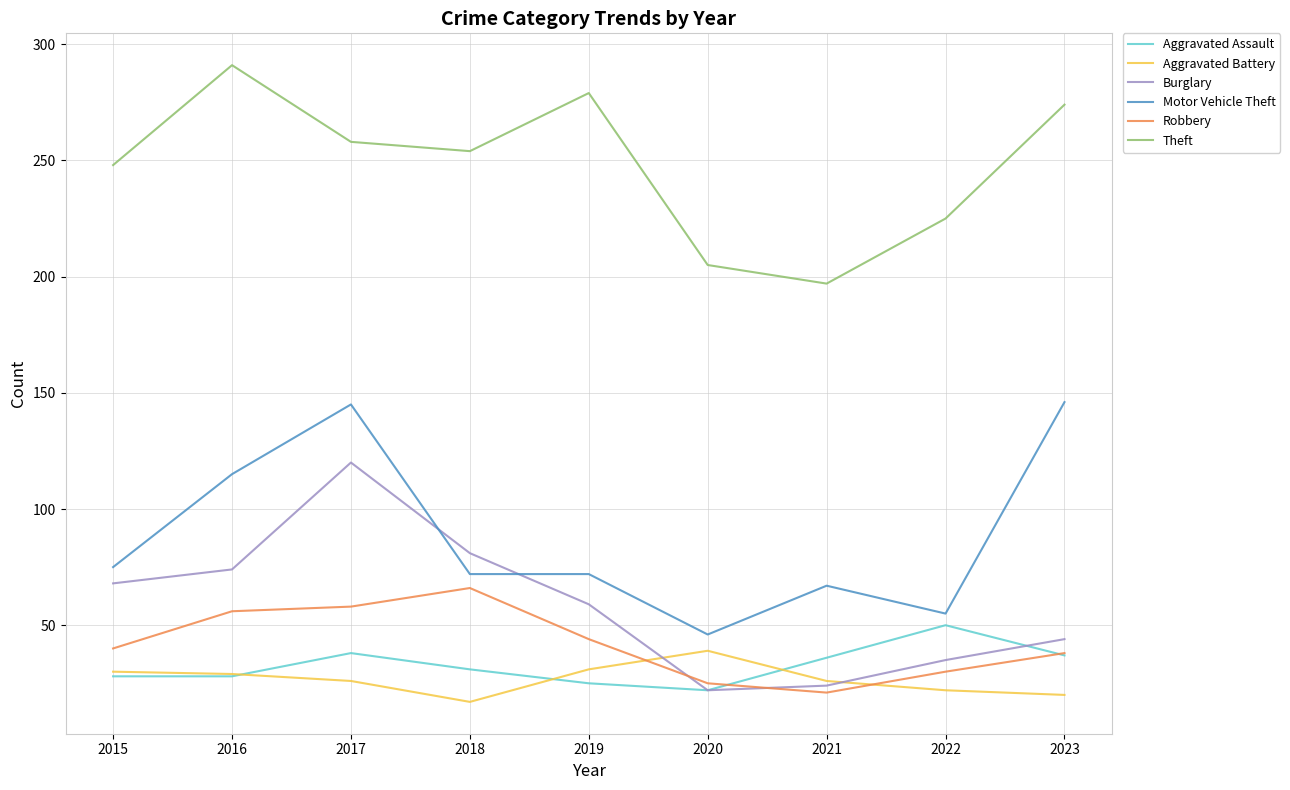

What is the difference between the highest and lowest values at 2018?

237